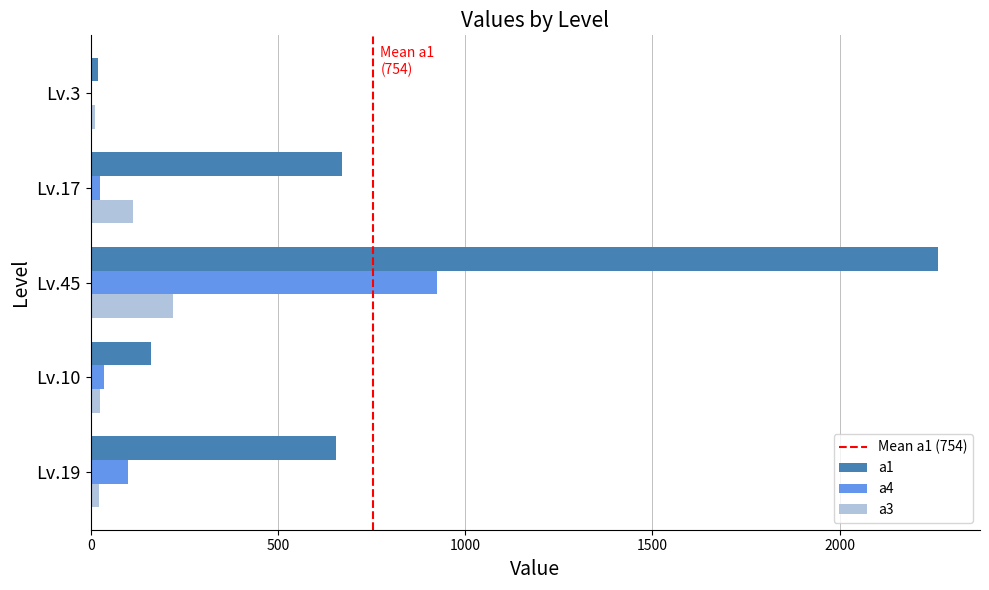

Where is a3 nearest to the value 116?

Lv.17